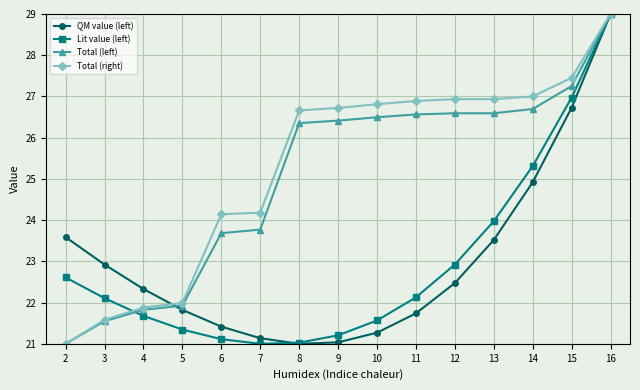

At which category is the sum across all series the highest?

16